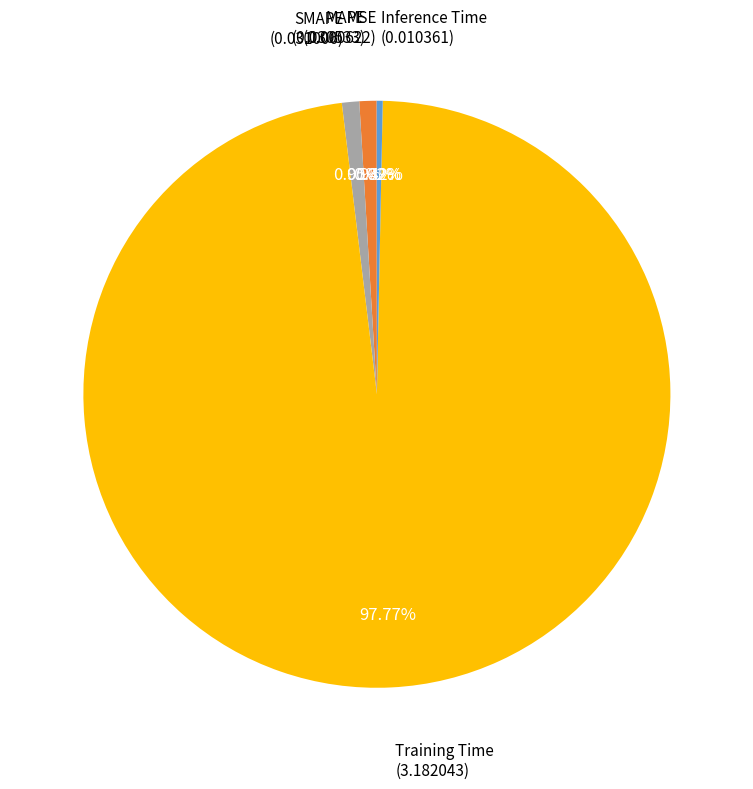

Does any single category account for the majority?

Yes